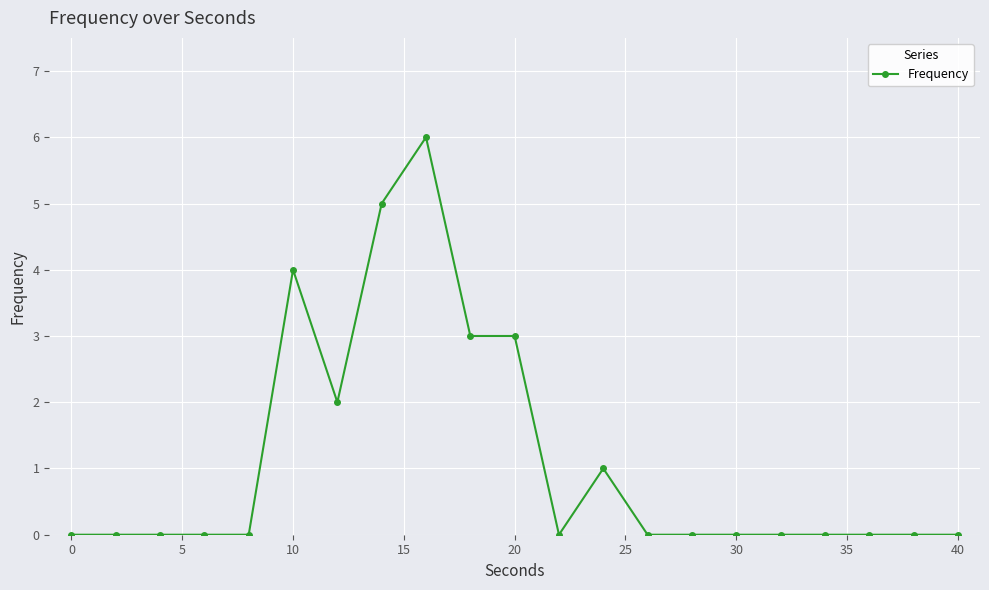

What is the difference between the second highest and second lowest values?

5